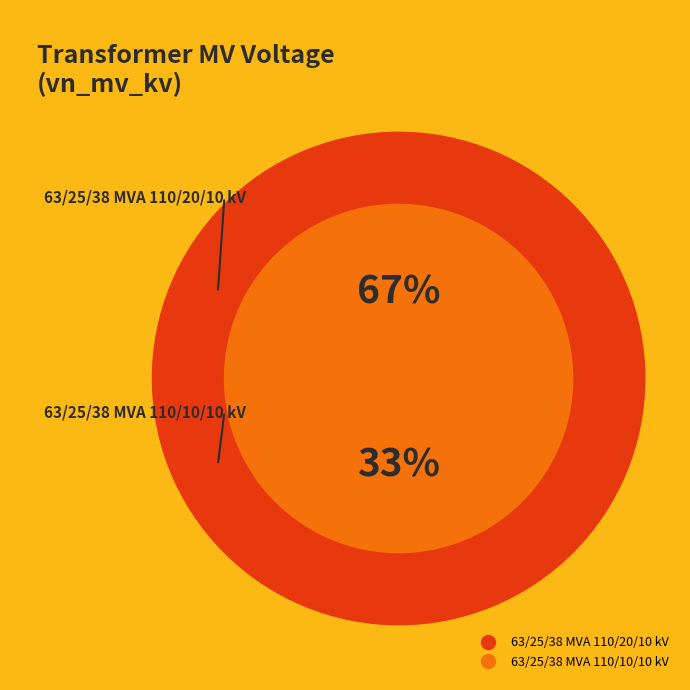

What percentage is the 63/25/38 MVA 110/10/10 kV slice, to the nearest percent?

33%